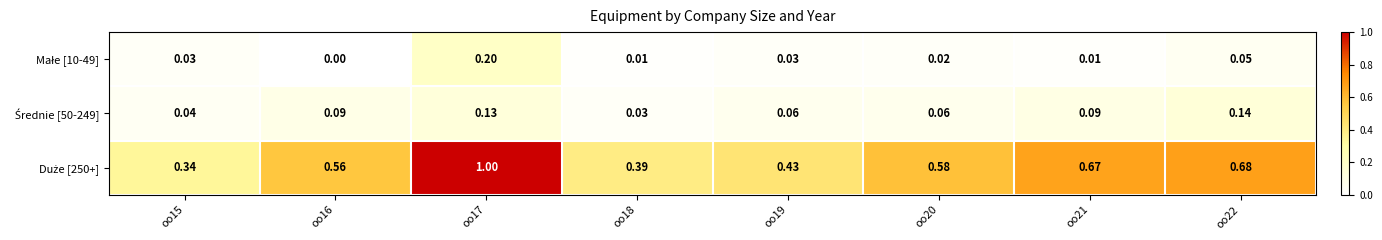

How many categories are shown in the chart?

8